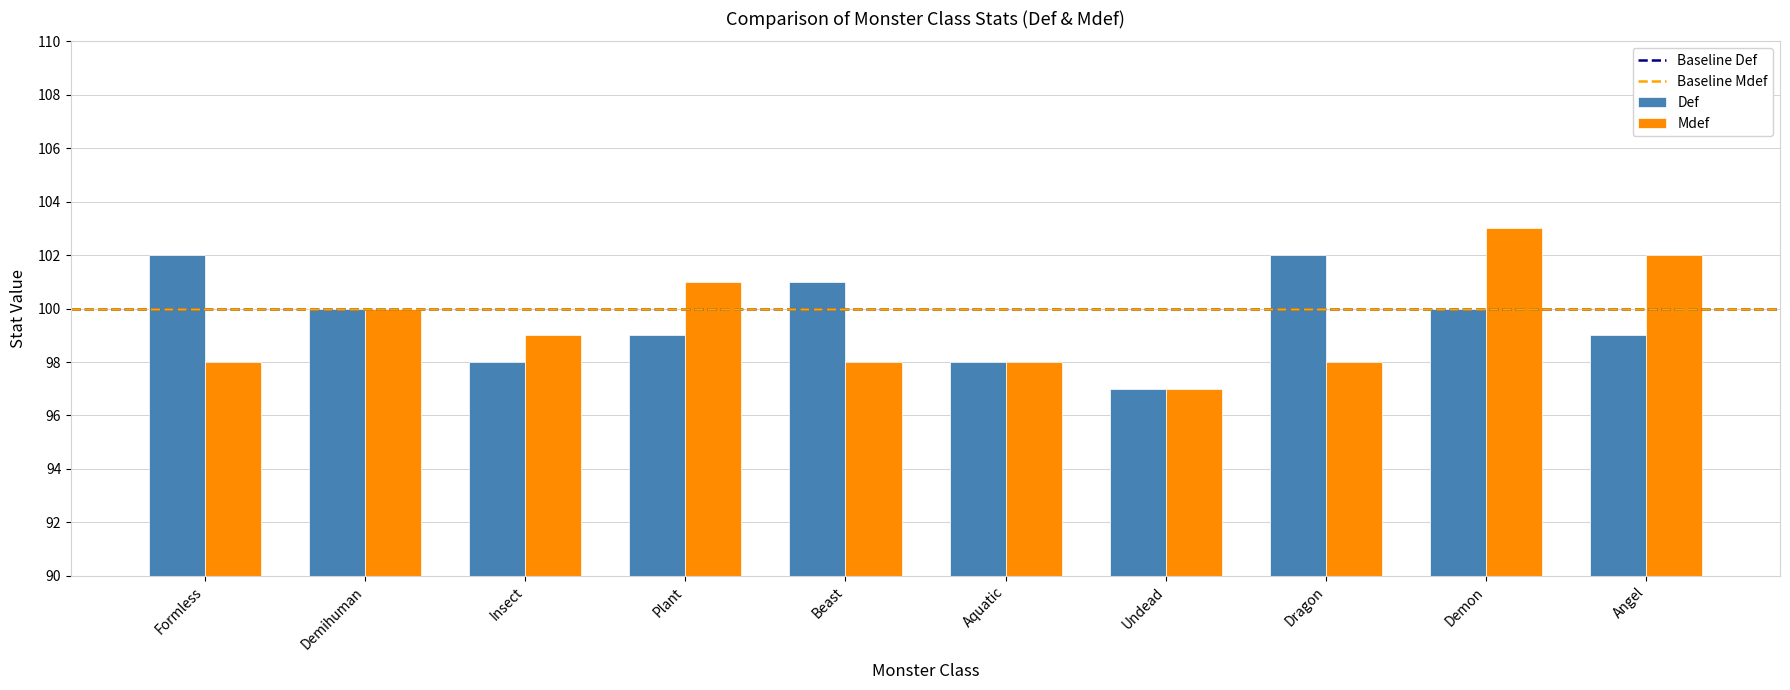

What is the total value across all series at Demon?

203